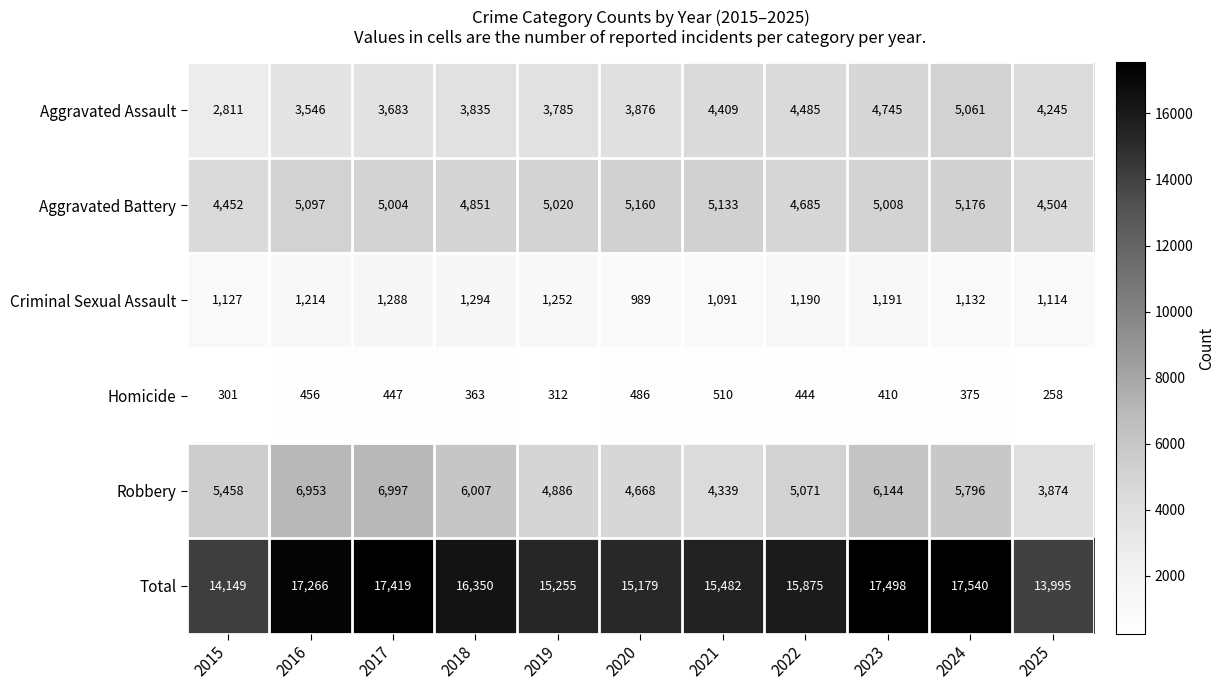

What is the difference between the second highest and second lowest values in the Criminal Sexual Assault series?

197